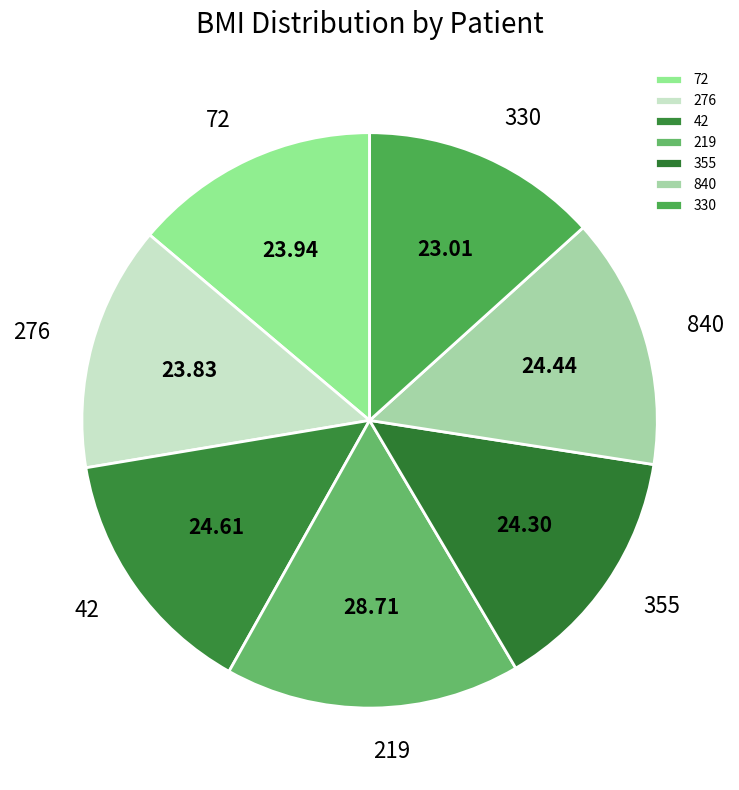

Approximately how many times larger is the value at 355 compared to 219?

0.8